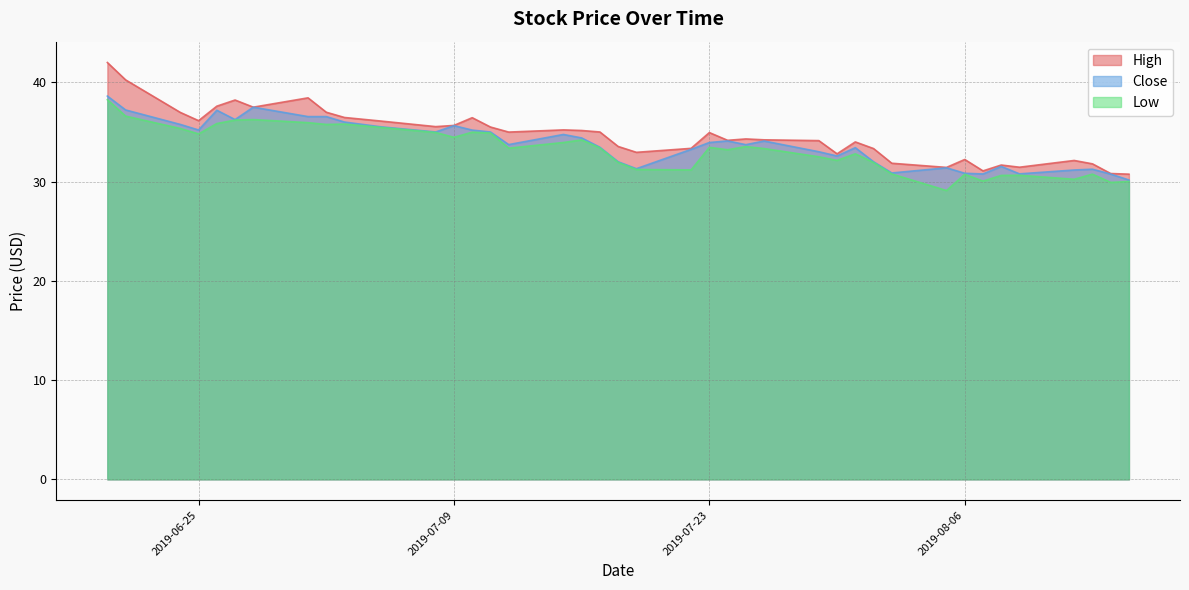

Rank the series by their maximum value, from lowest to highest.

Low, Close, High